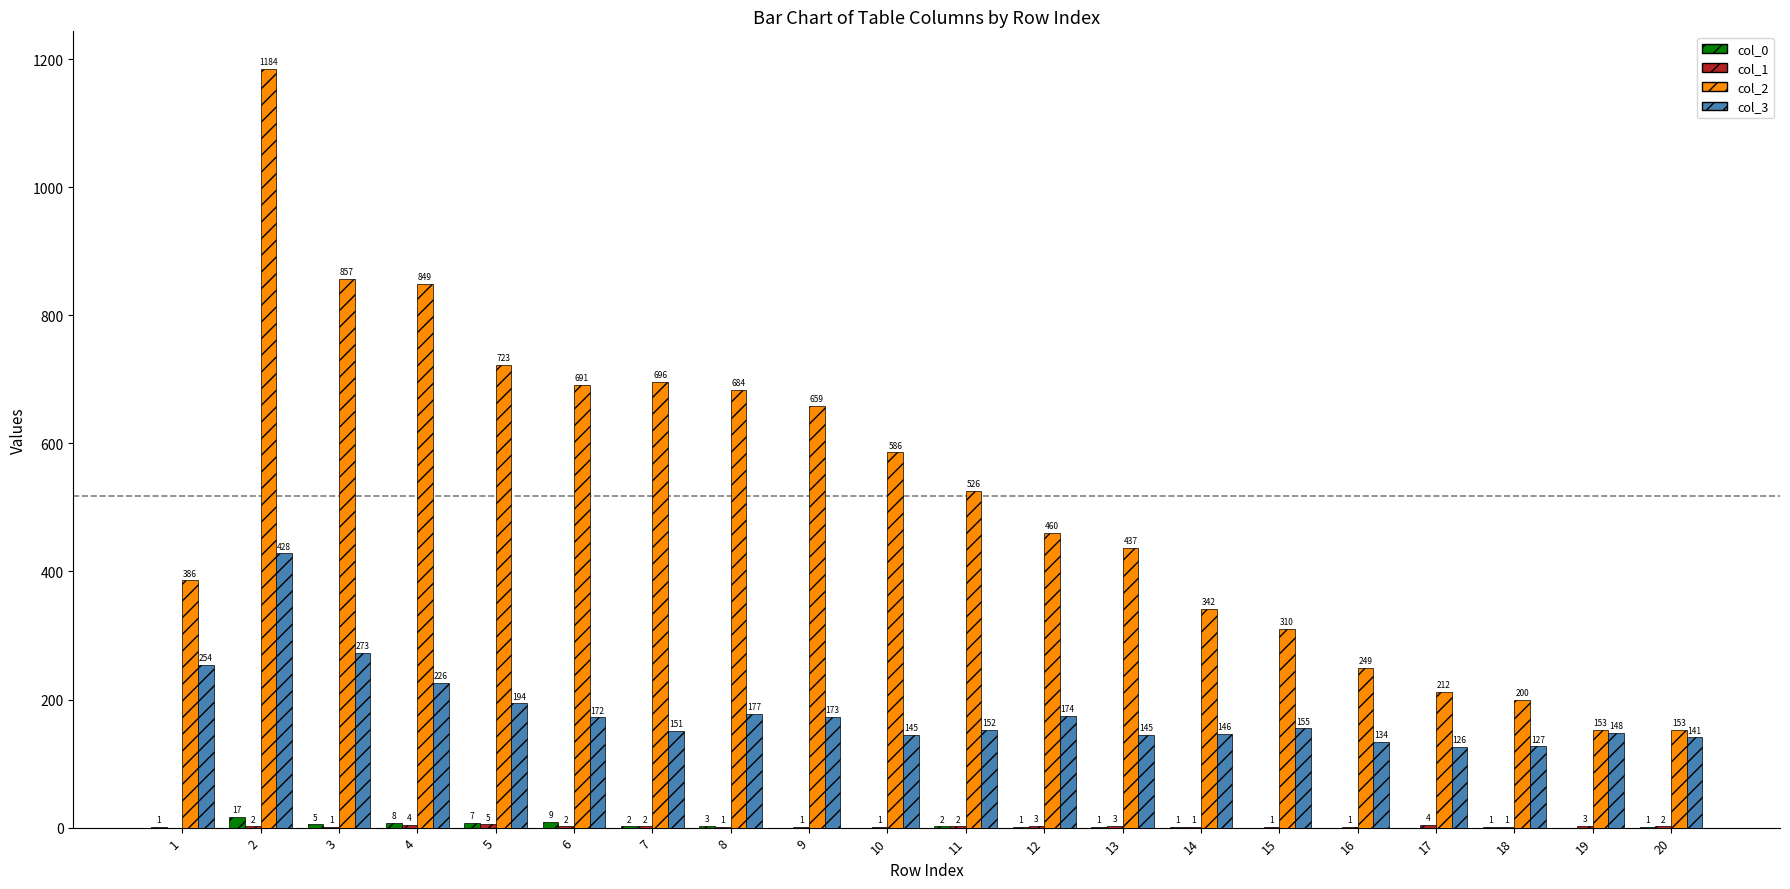

Which series changed the most between 11 and 15?

col_2